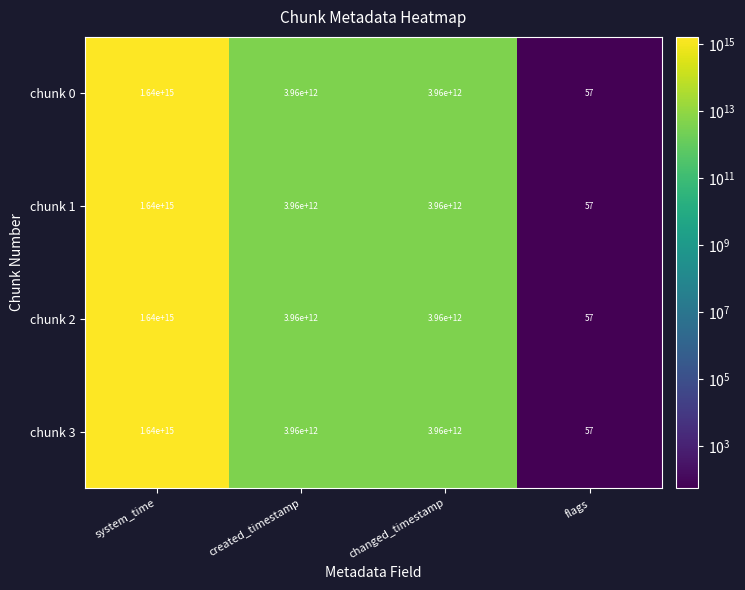

Which label corresponds to the largest value in the chart?

system_time